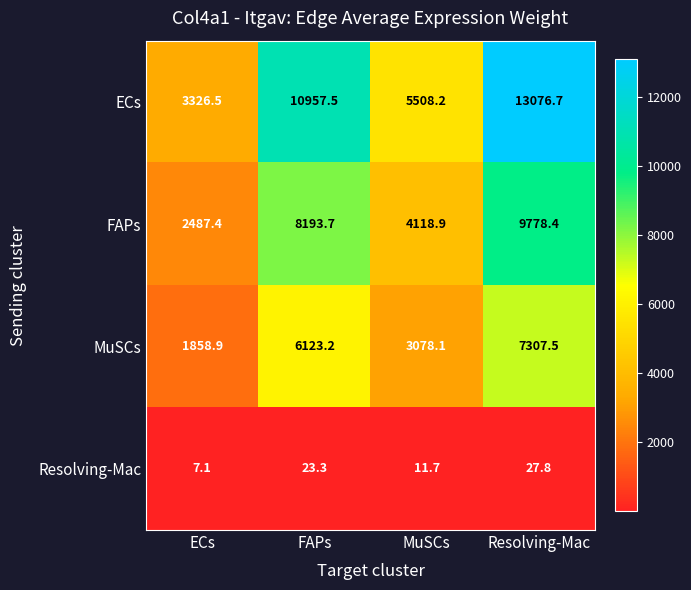

True or false: ECs has a value of 843.5 at ECs.

False